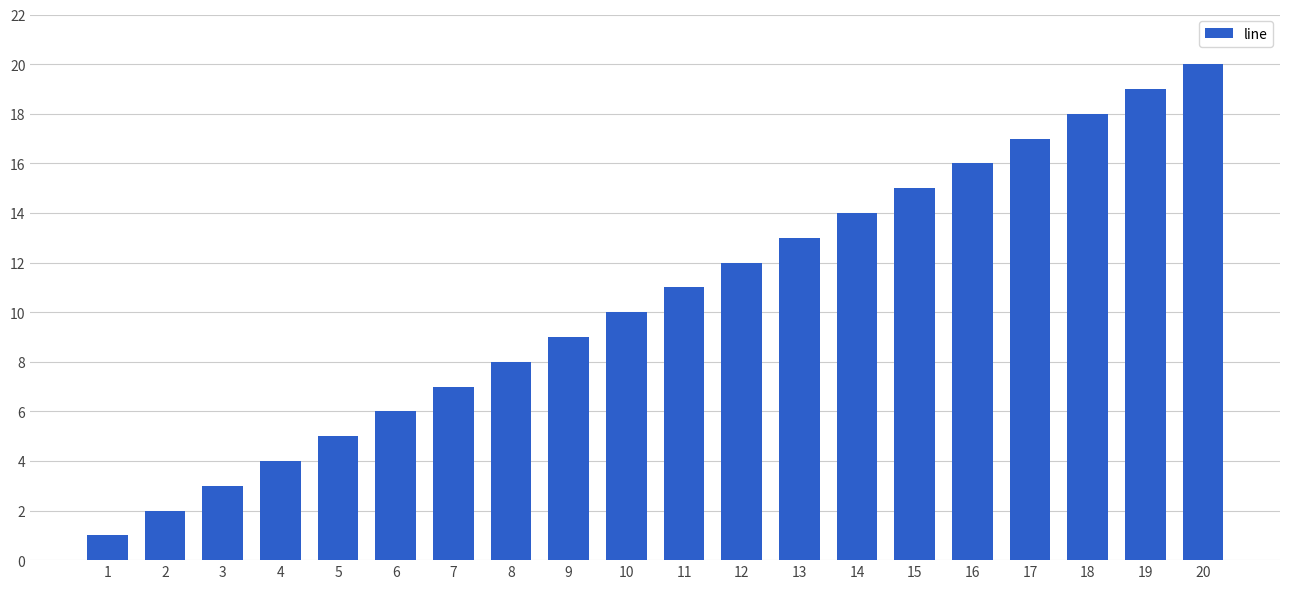

Reading left to right, list all the values displayed in this chart.

1=1	2=2	3=3	4=4	5=5	6=6	7=7	8=8	9=9	10=10	11=11	12=12	13=13	14=14	15=15	16=16	17=17	18=18	19=19	20=20